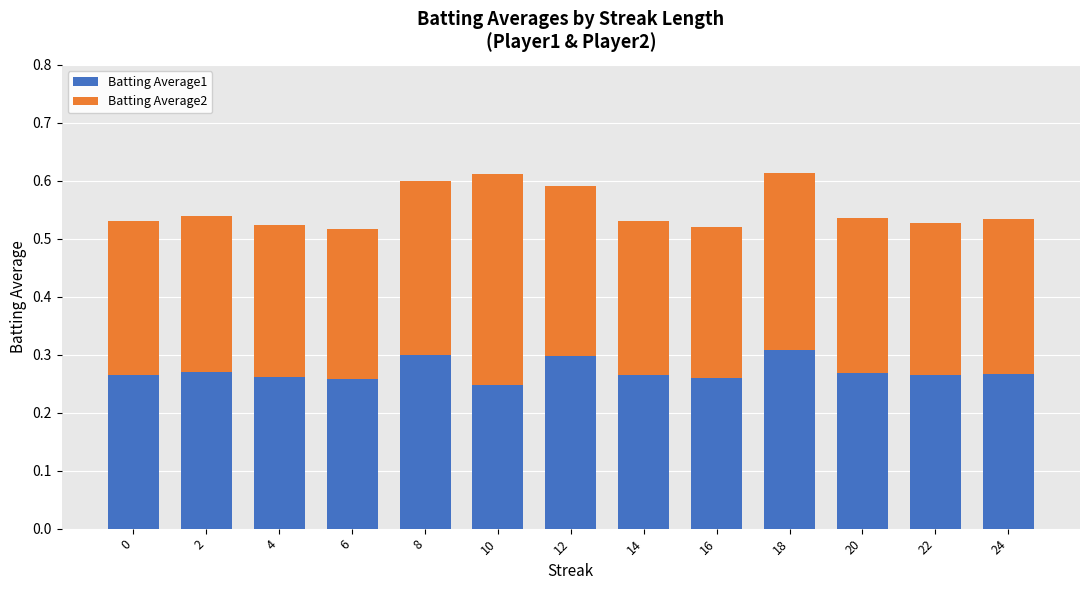

The Batting Average1 series shows 0.4 at 2. True or false?

False